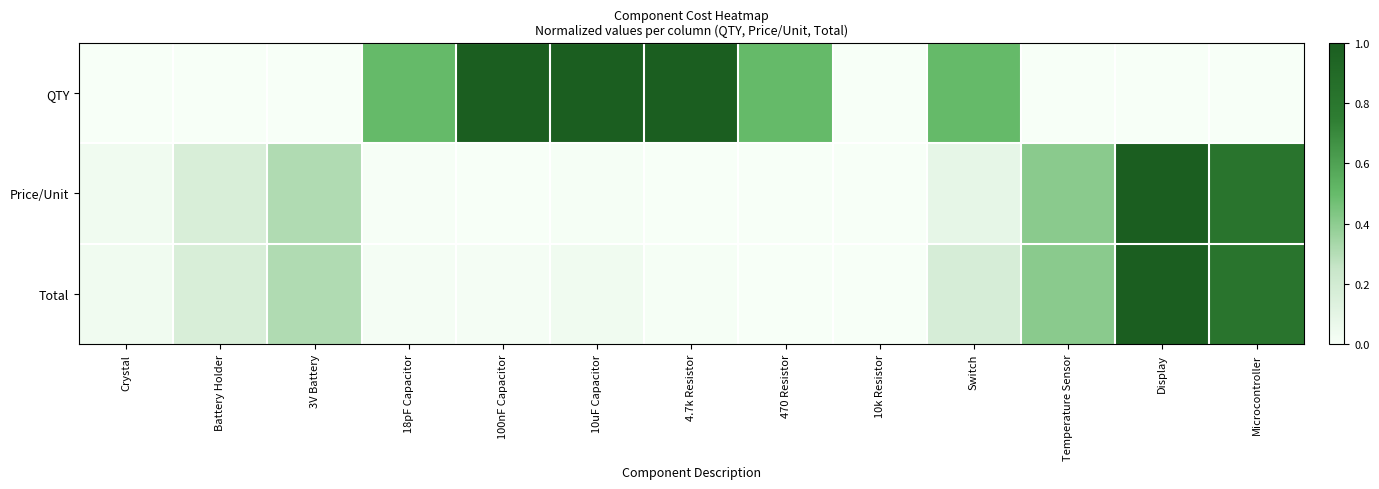

Reading left to right, extract all data points from this chart.

QTY: Crystal=0.0	Battery Holder=0.0	3V Battery=0.0	18pF Capacitor=0.5	100nF Capacitor=1.0	10uF Capacitor=1.0	4.7k Resistor=1.0	470 Resistor=0.5	10k Resistor=0.0	Switch=0.5	Temperature Sensor=0.0	Display=0.0	Microcontroller=0.0
Price/Unit: Crystal=0.0	Battery Holder=0.2	3V Battery=0.3	18pF Capacitor=0.0	100nF Capacitor=0.0	10uF Capacitor=0.0	4.7k Resistor=0.0	470 Resistor=0.0	10k Resistor=0.0	Switch=0.1	Temperature Sensor=0.4	Display=1.0	Microcontroller=0.8
Total: Crystal=0.0	Battery Holder=0.2	3V Battery=0.3	18pF Capacitor=0.0	100nF Capacitor=0.0	10uF Capacitor=0.0	4.7k Resistor=0.0	470 Resistor=0.0	10k Resistor=0.0	Switch=0.2	Temperature Sensor=0.4	Display=1.0	Microcontroller=0.8